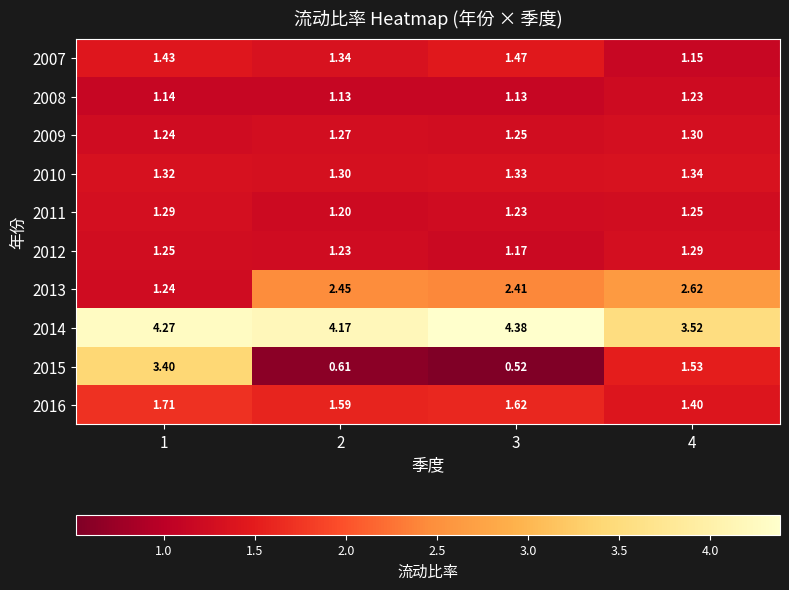

Is the value of 2011 at 1 greater than the value of 2012 at 3?

Yes